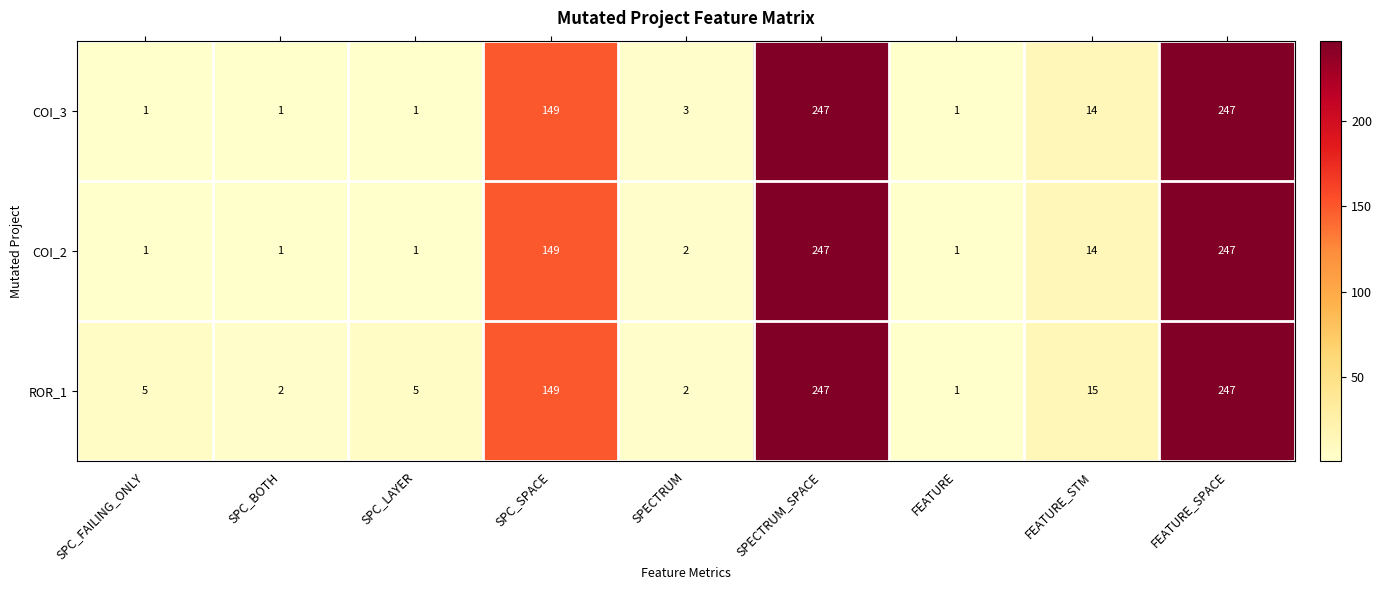

Is the value of ROR_1 at SPECTRUM_SPACE greater than the value of COI_3 at SPC_FAILING_ONLY?

Yes